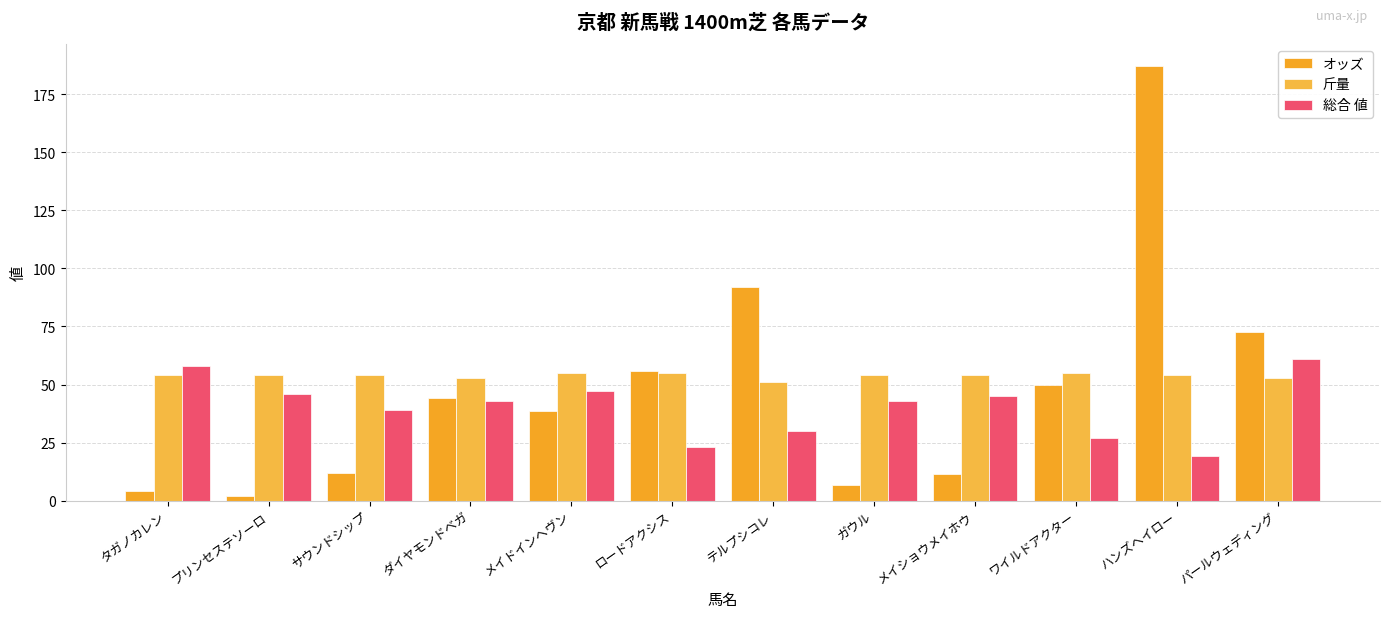

Does the chart contain stacked bars?

No